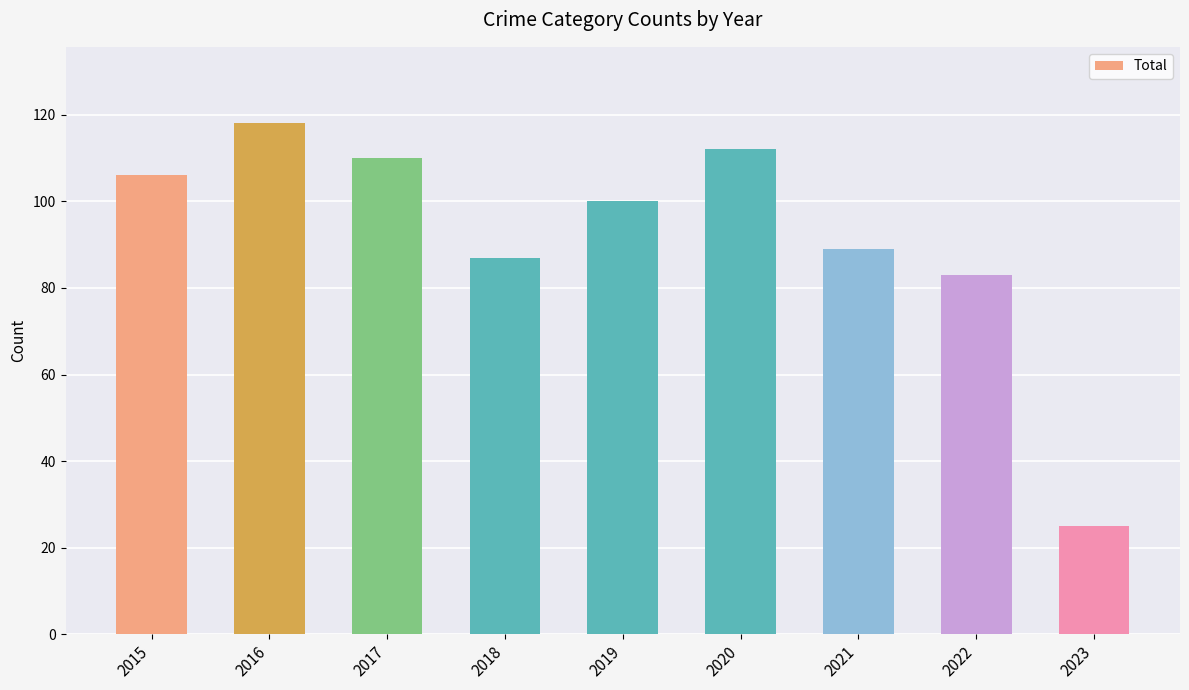

Reading left to right, list all the values displayed in this chart.

2015=106	2016=118	2017=110	2018=87	2019=100	2020=112	2021=89	2022=83	2023=25